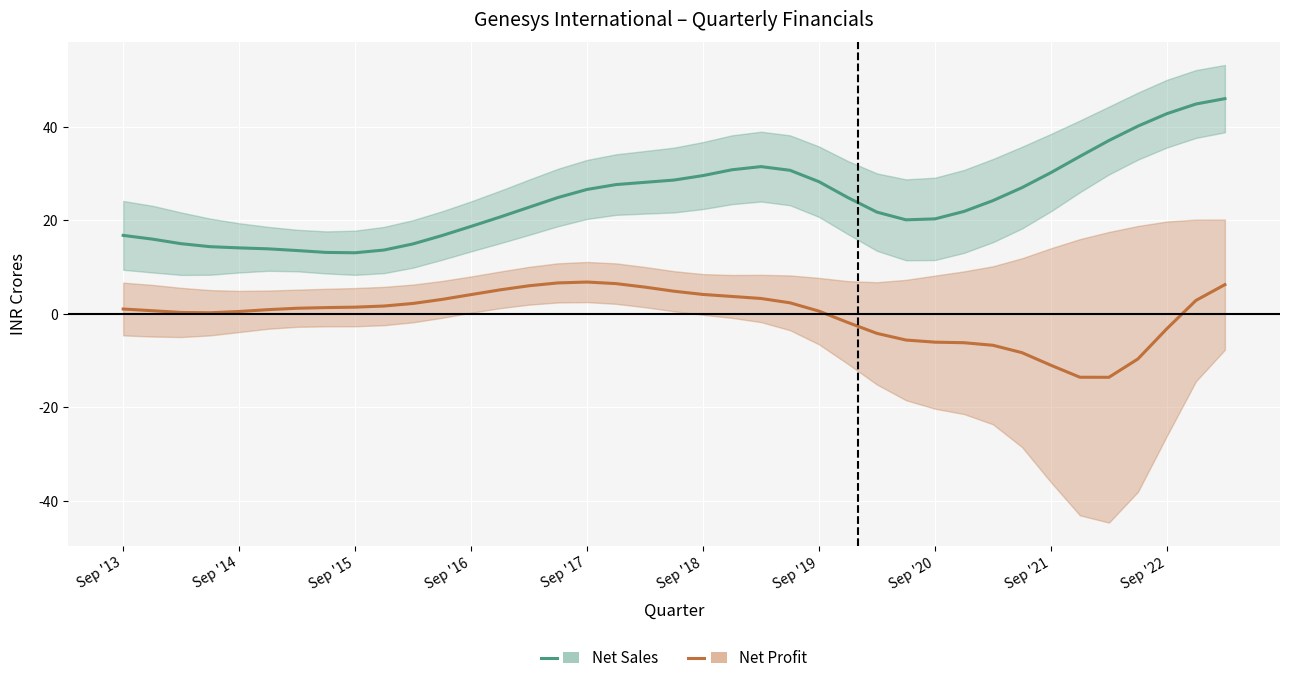

What is the maximum value for Net Sales?

46.0